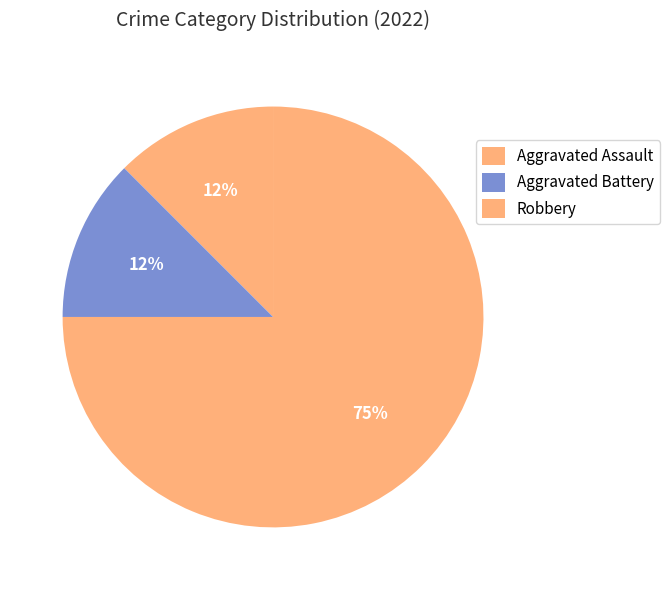

Is it true that Aggravated Battery is 21% of the pie?

False